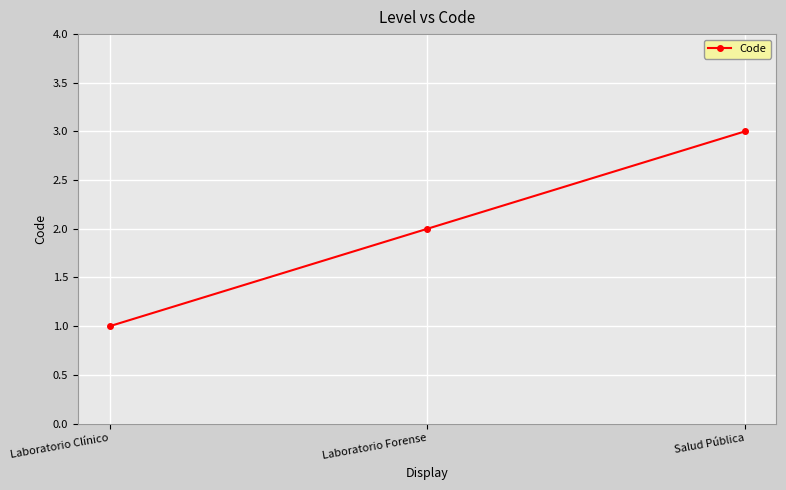

True or false: the data shows 1 at Laboratorio Clínico.

True